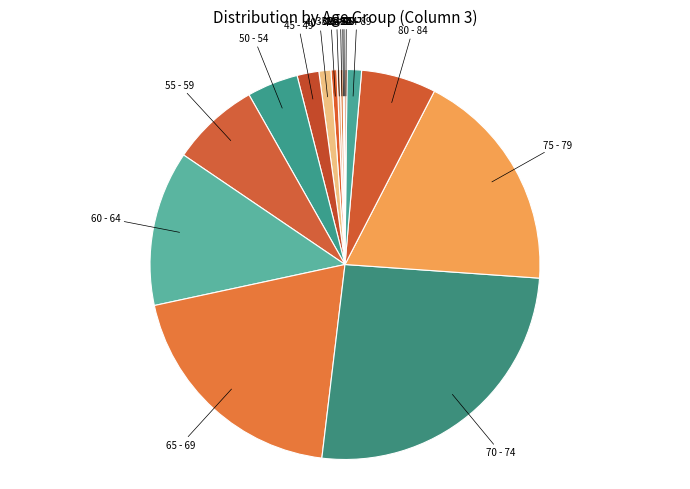

How many segments does this pie chart have?

16